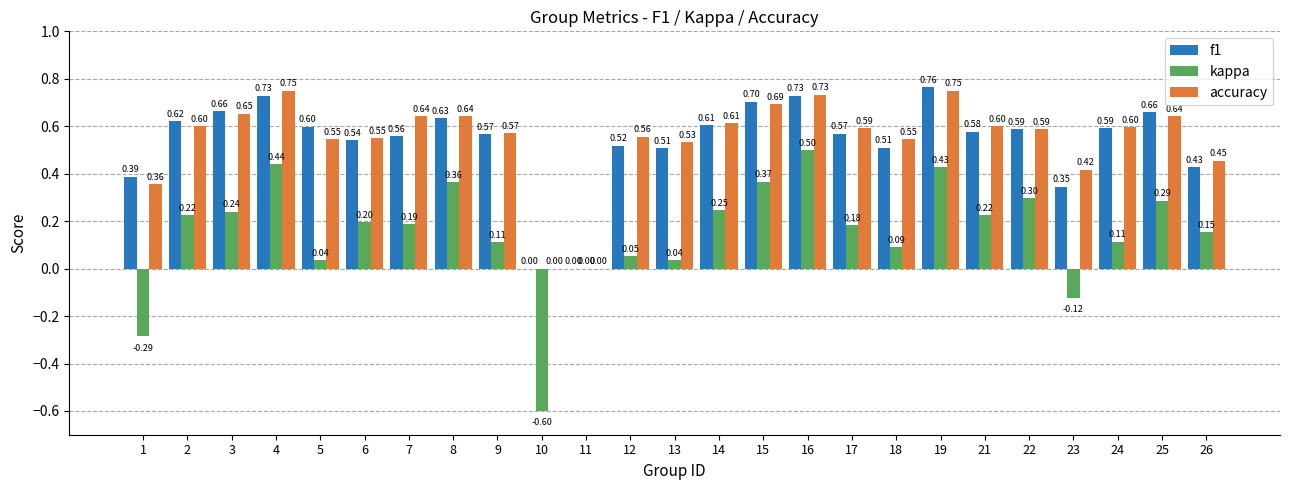

Between 9 and 18, which series saw the biggest shift?

f1